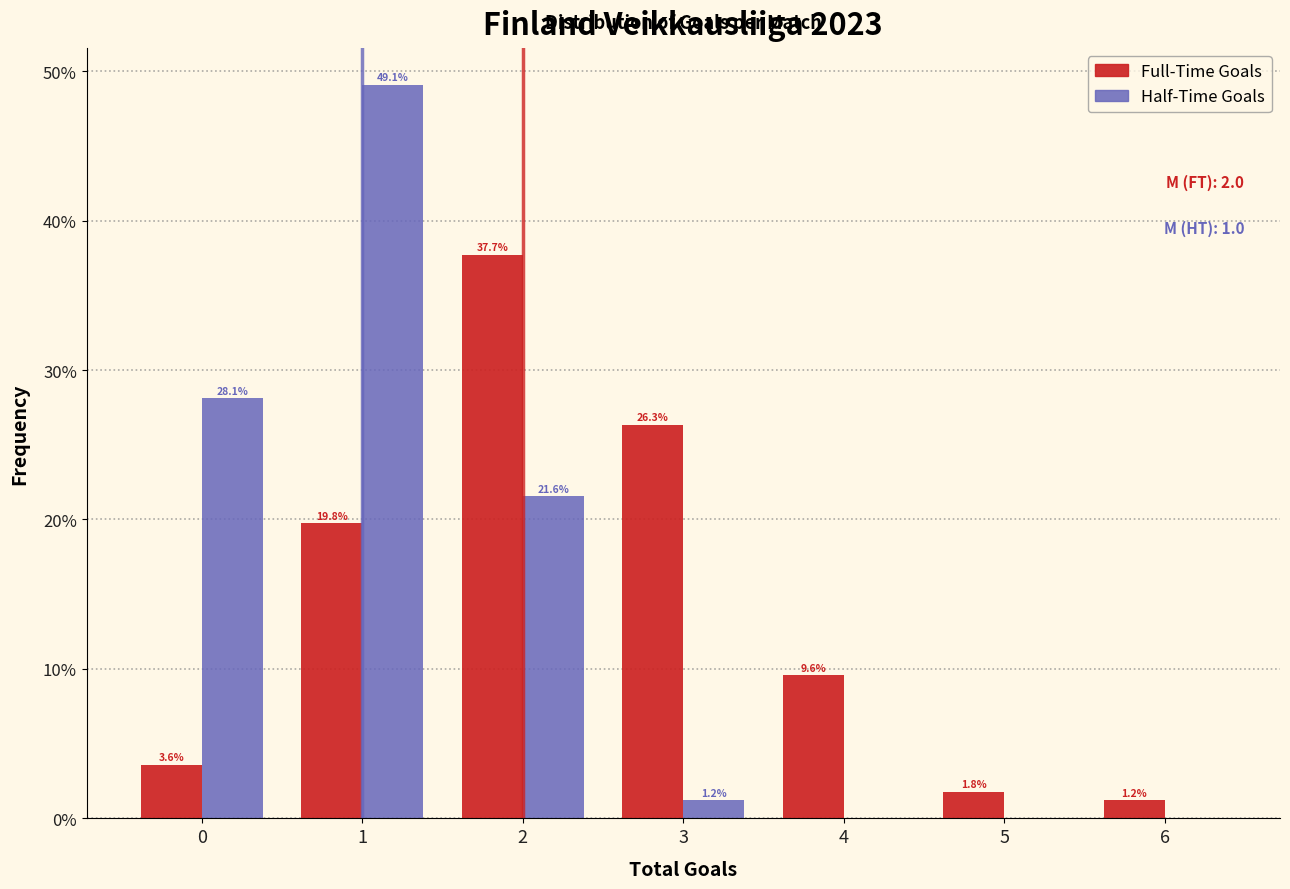

In the Half-Time Goals series, which range on the x-axis has the tallest bar?

0.5 to 1.5